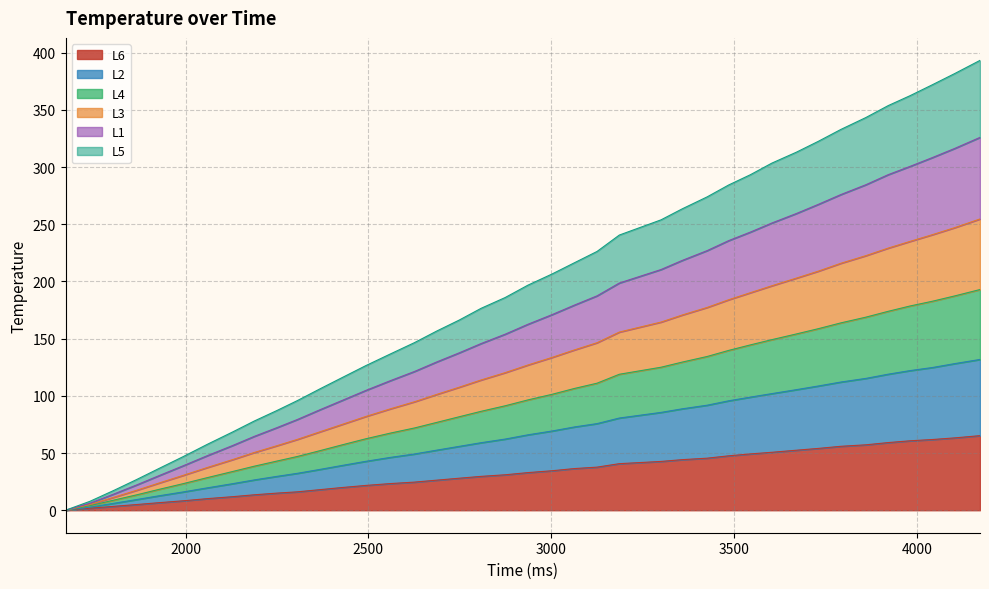

What is the highest value of the L6 series?

65.2